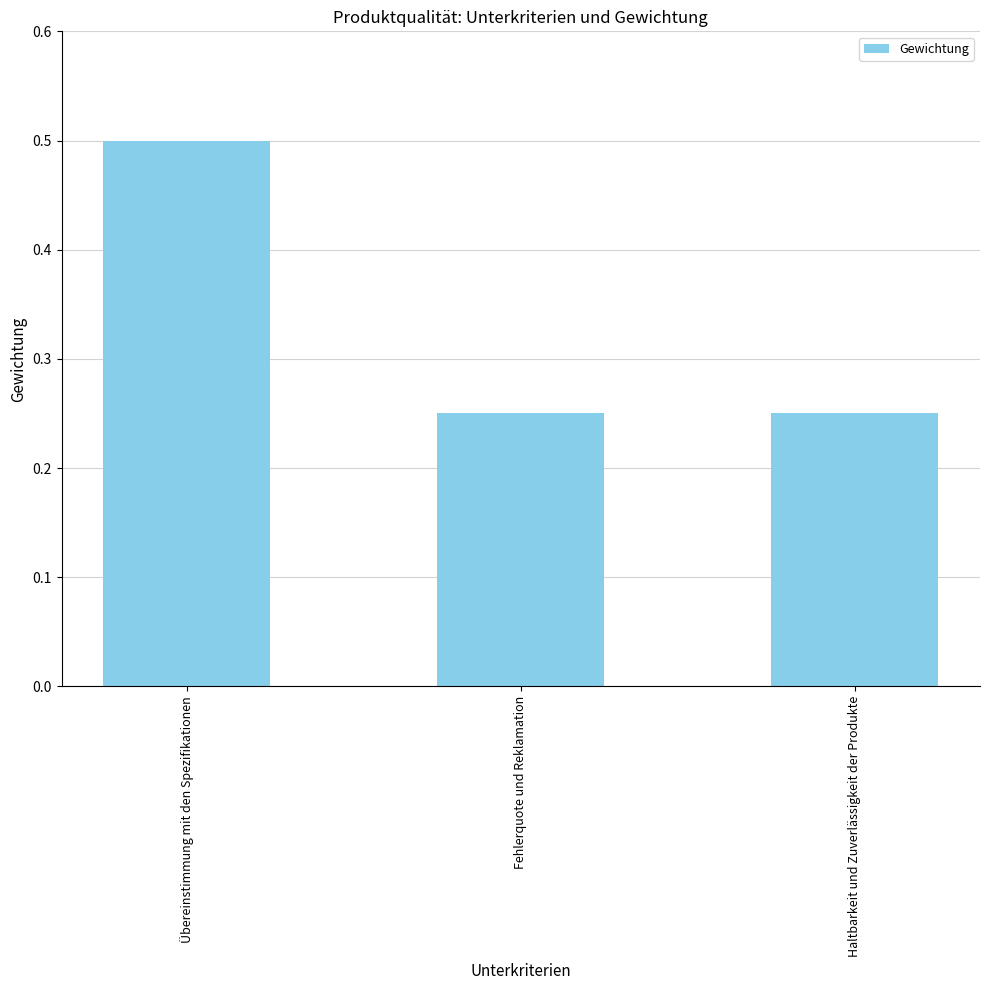

What is the maximum value shown in the chart?

0.5